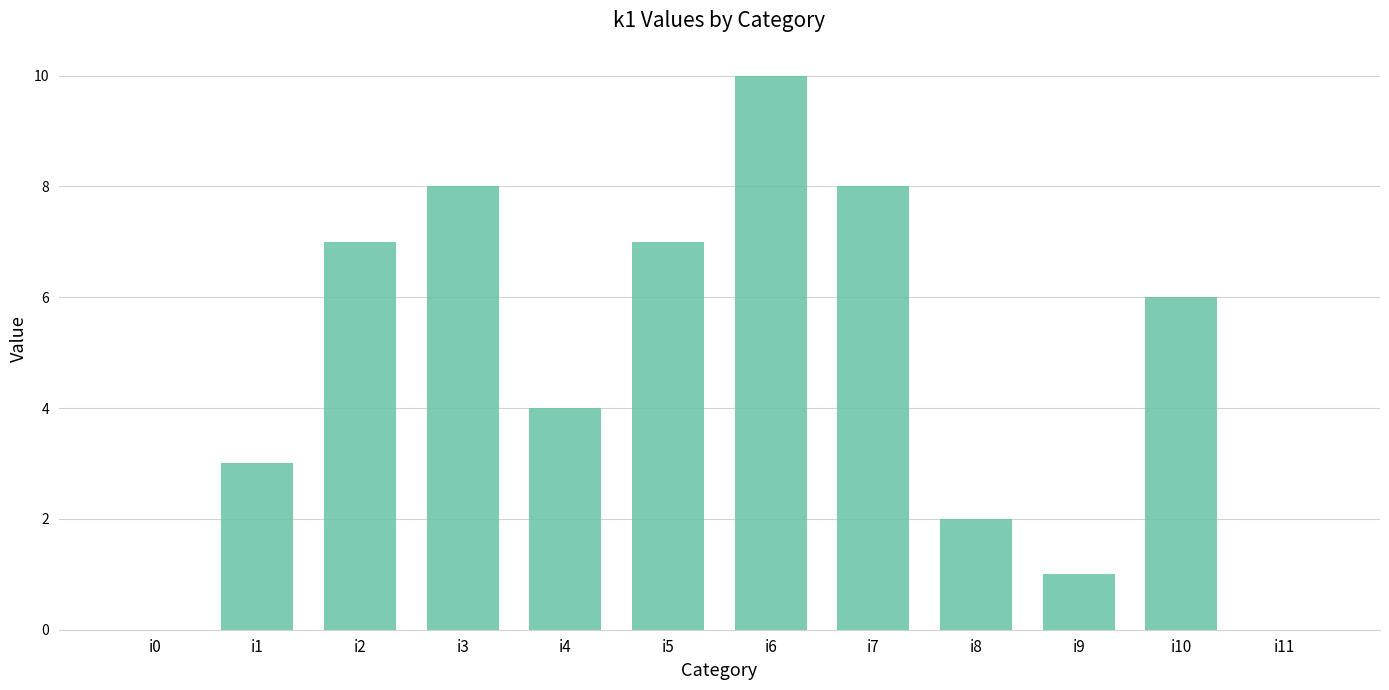

Does the chart contain stacked bars?

No